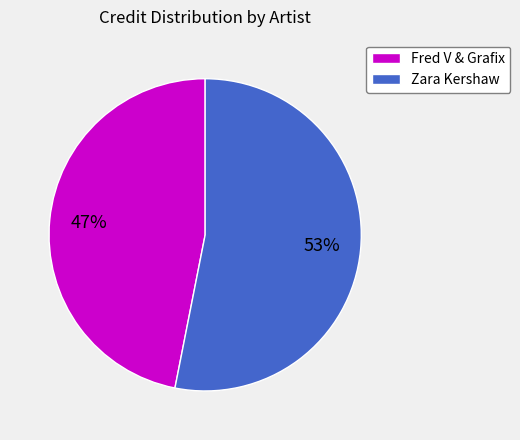

Is the sum of Zara Kershaw and Fred V & Grafix greater than half?

Yes